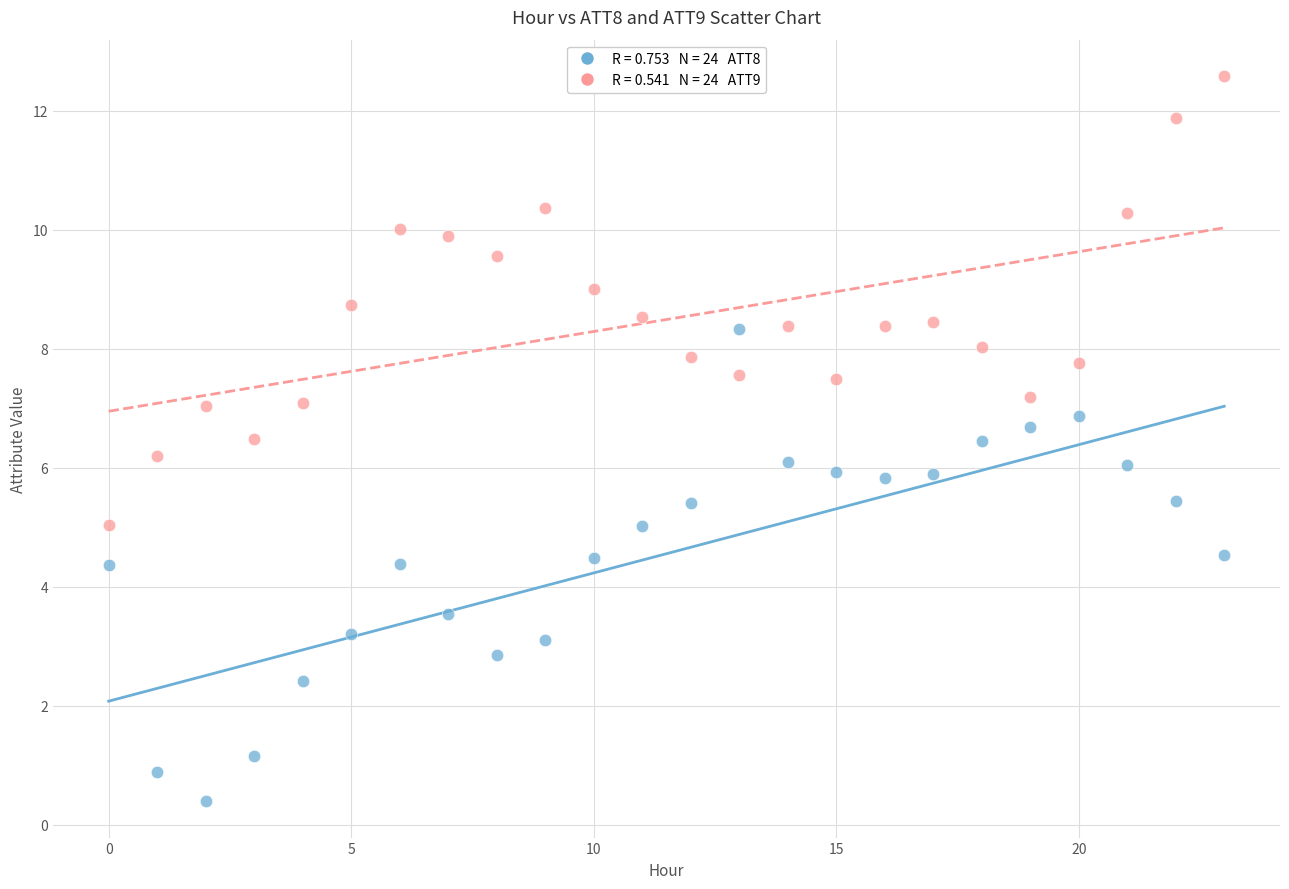

Across all data points, what is the range of Y values (max minus min)?

12.2